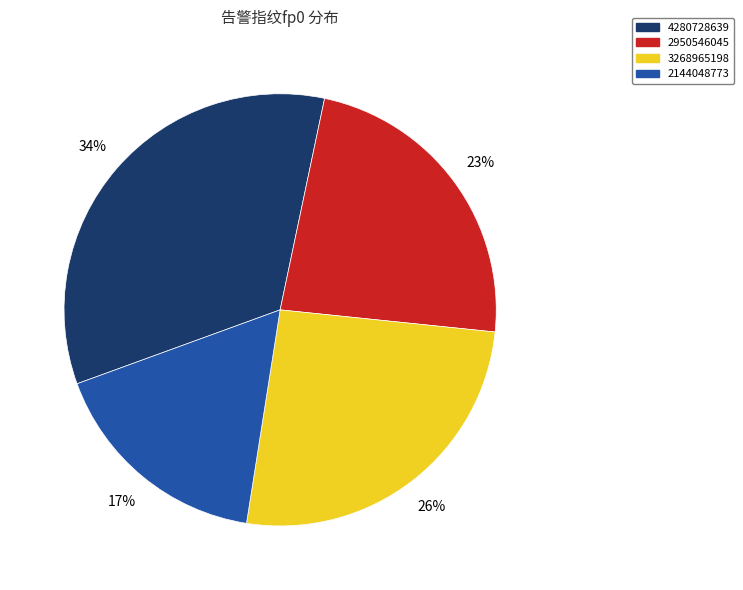

Approximately how many times larger is the value at 3268965198 compared to 2950546045?

1.1